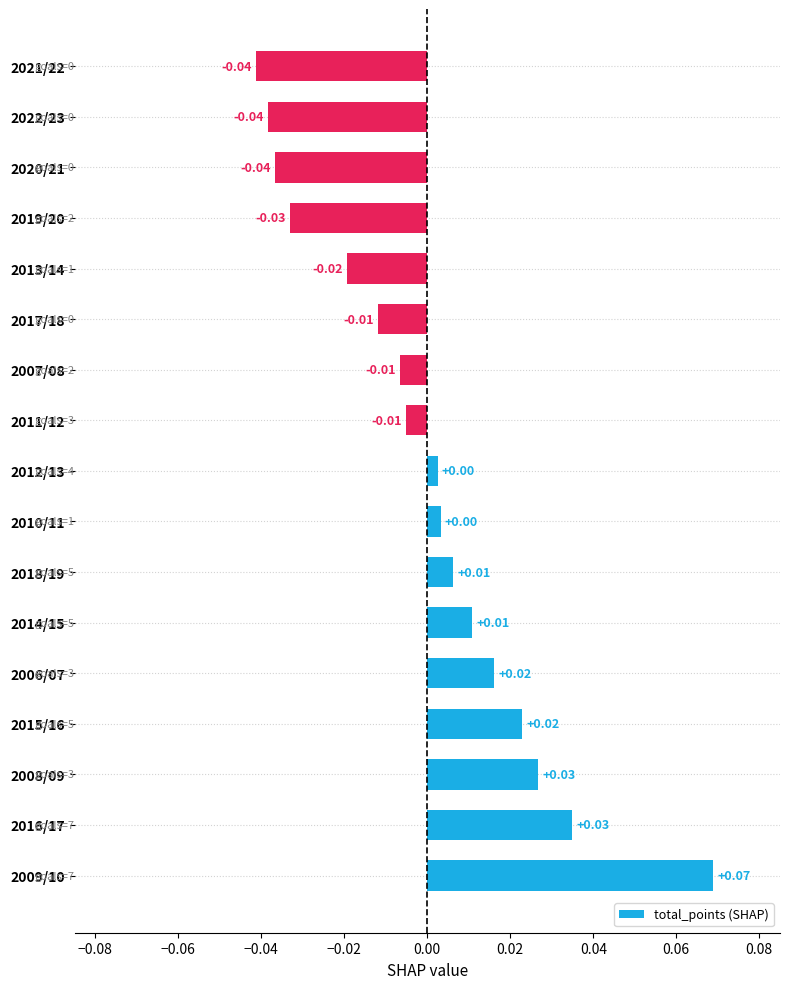

Between 2021/22 and 2006/07, which is larger?

2006/07